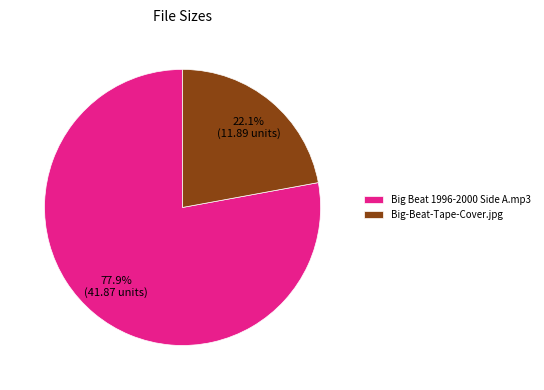

To the nearest percent, what percentage of the pie is Big Beat 1996-2000 Side A.mp3?

78%